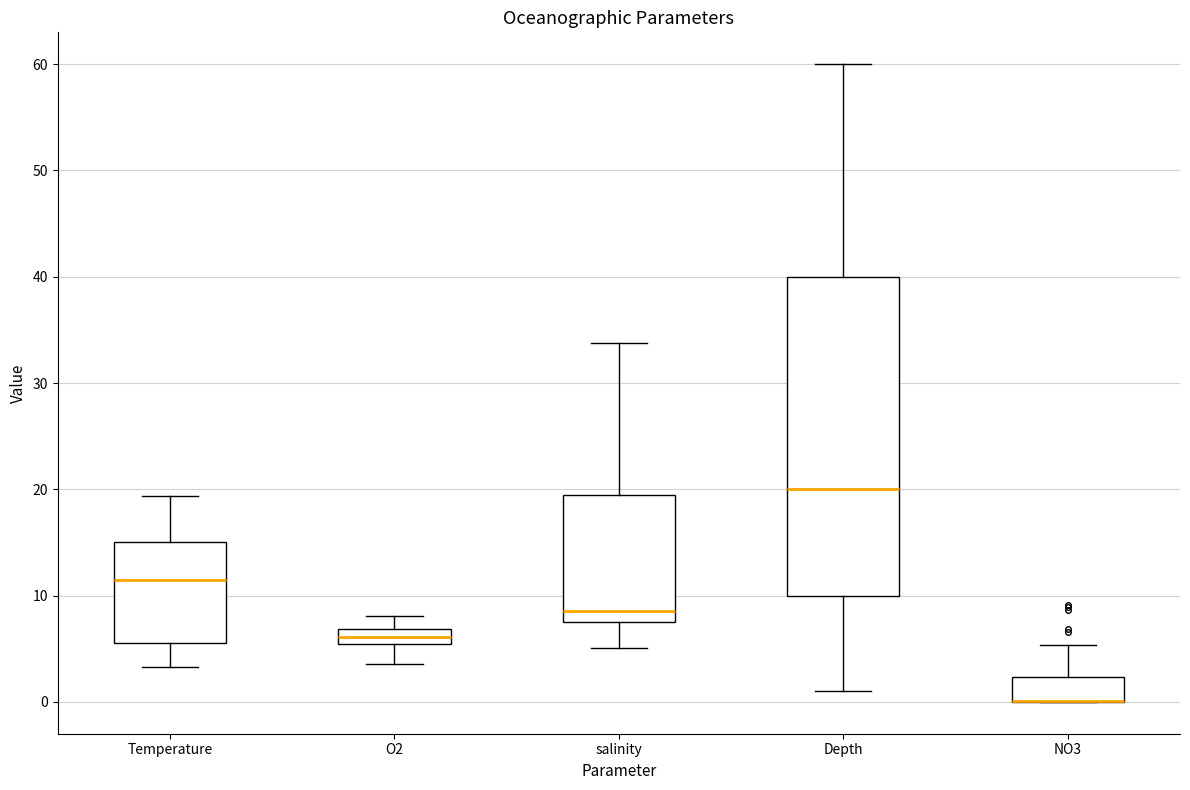

Where does the median line of the box for salinity sit on the y-axis? The values are not printed on the chart, so give them approximately, as read against the axis.

9